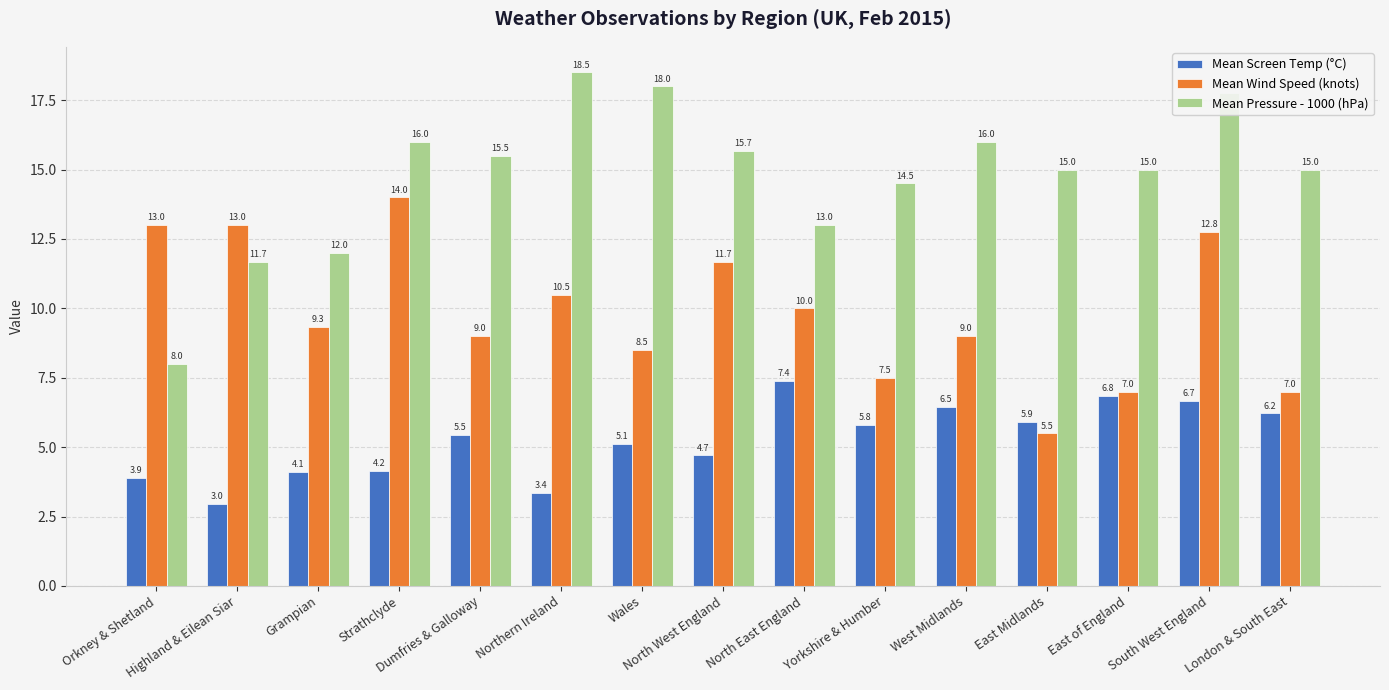

What is the label of the 7th bar from the left?

Wales